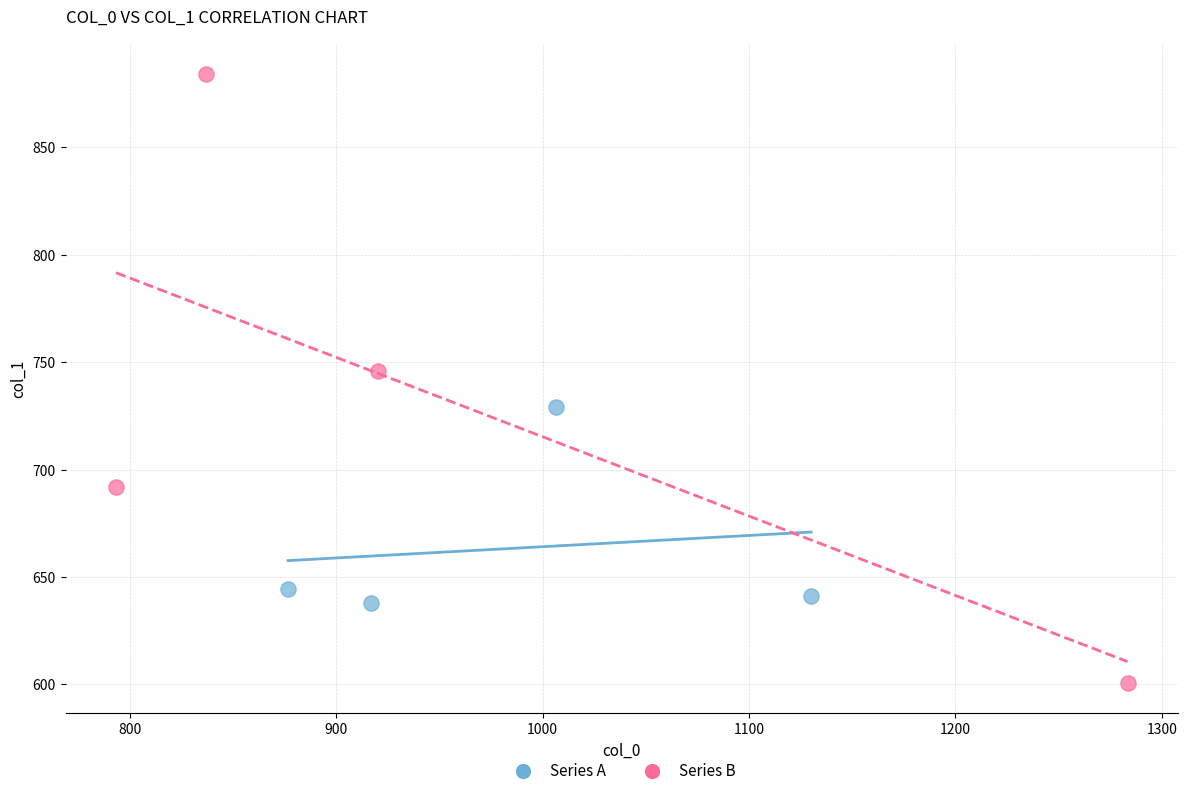

Which series has the widest spread of Y values?

Series B